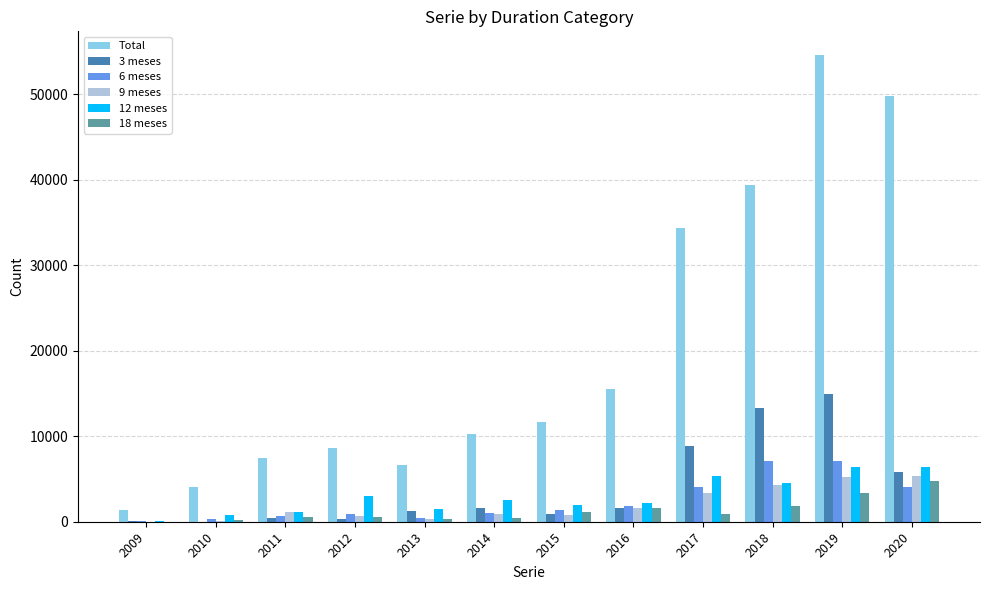

Between 2015 and 2017, which series saw the biggest shift?

Total